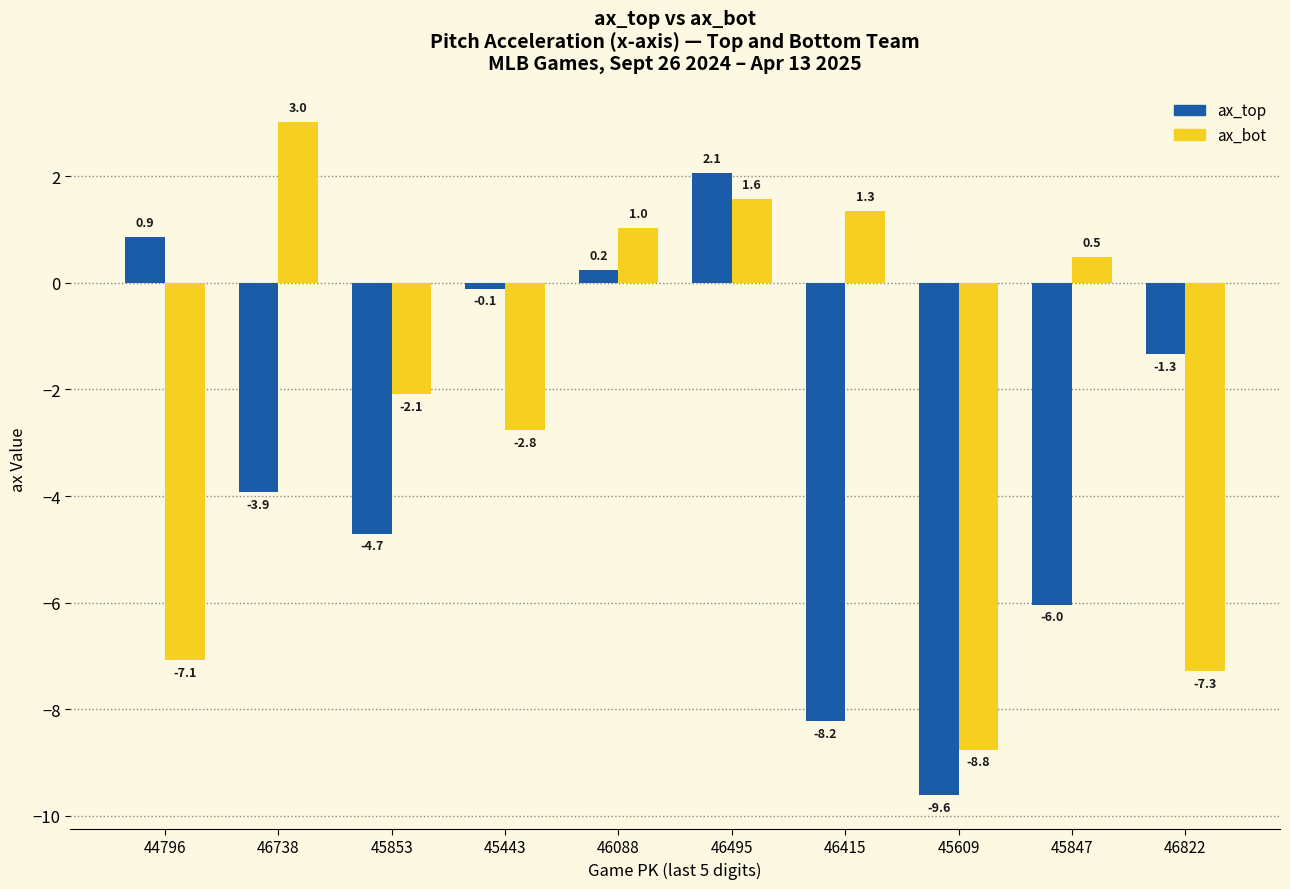

How many categories are shown in the chart?

10